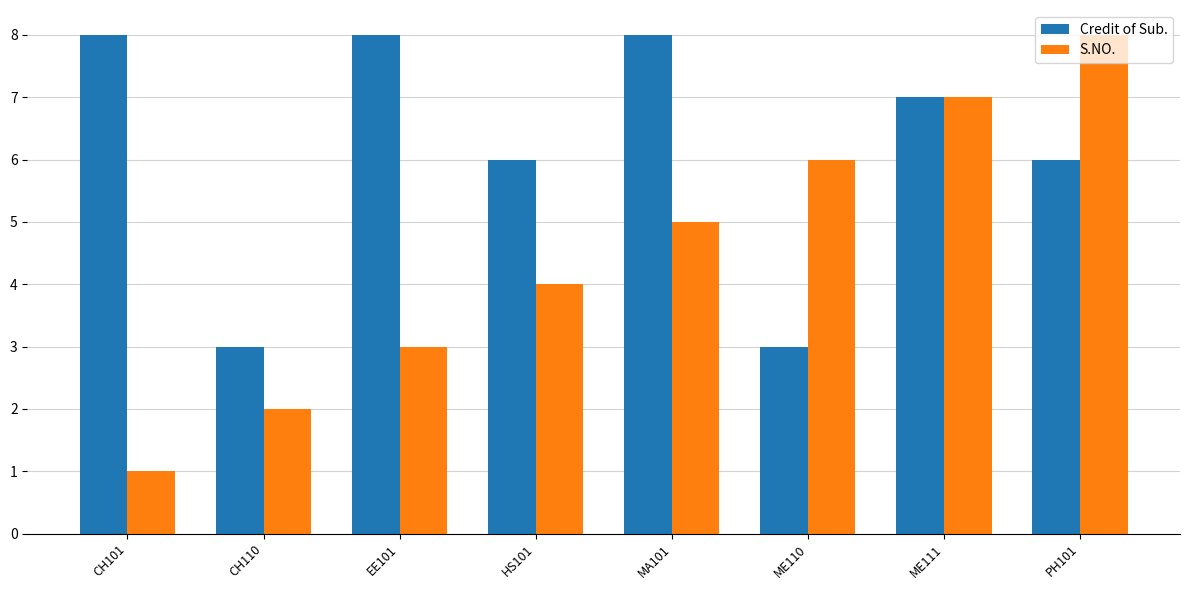

Does the chart contain any negative values?

No